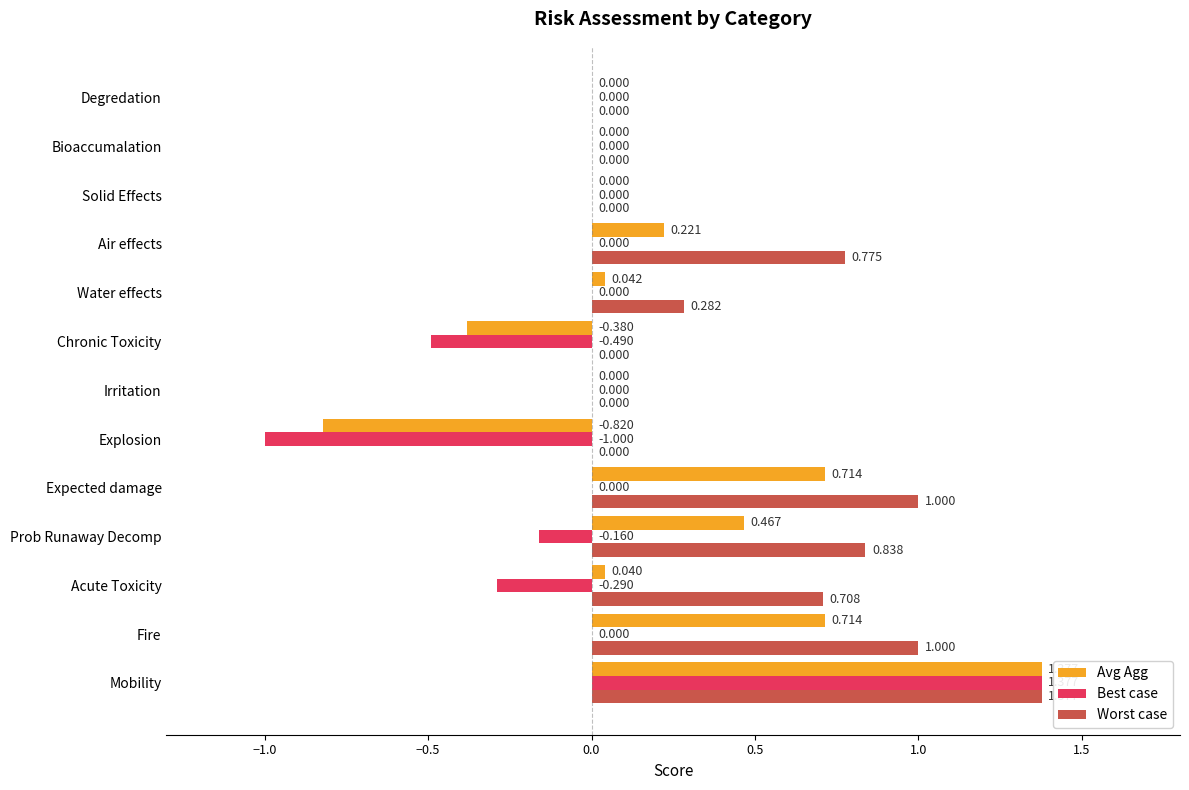

Which category has the highest value in the Avg Agg series?

Mobility